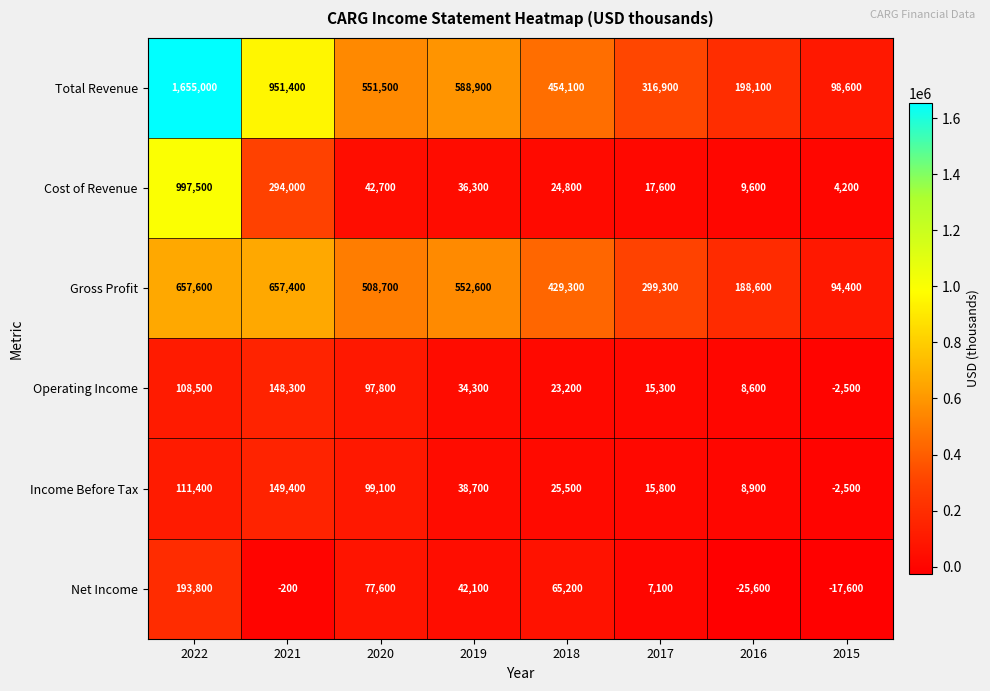

Which series has the largest total across all categories?

Total Revenue